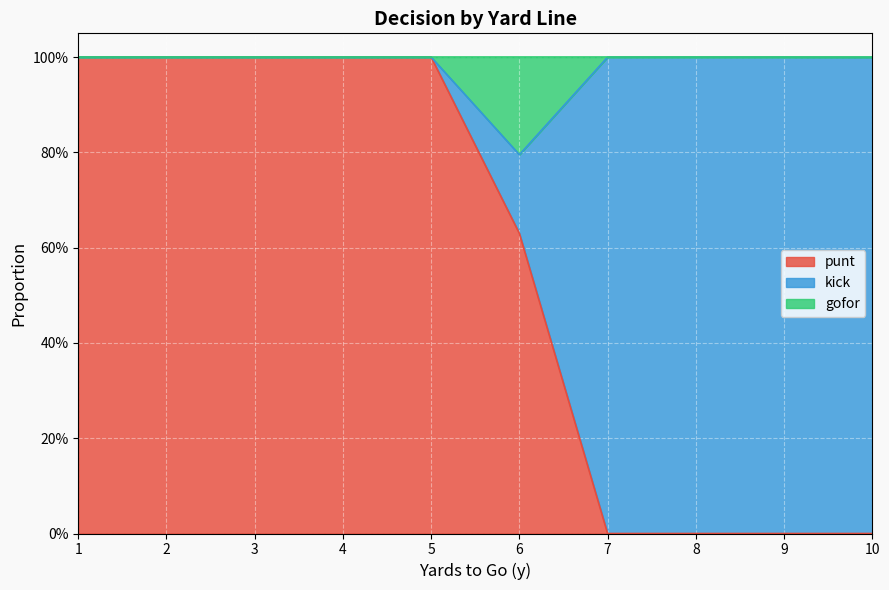

After their last crossing, which series has the higher values: punt or kick?

kick